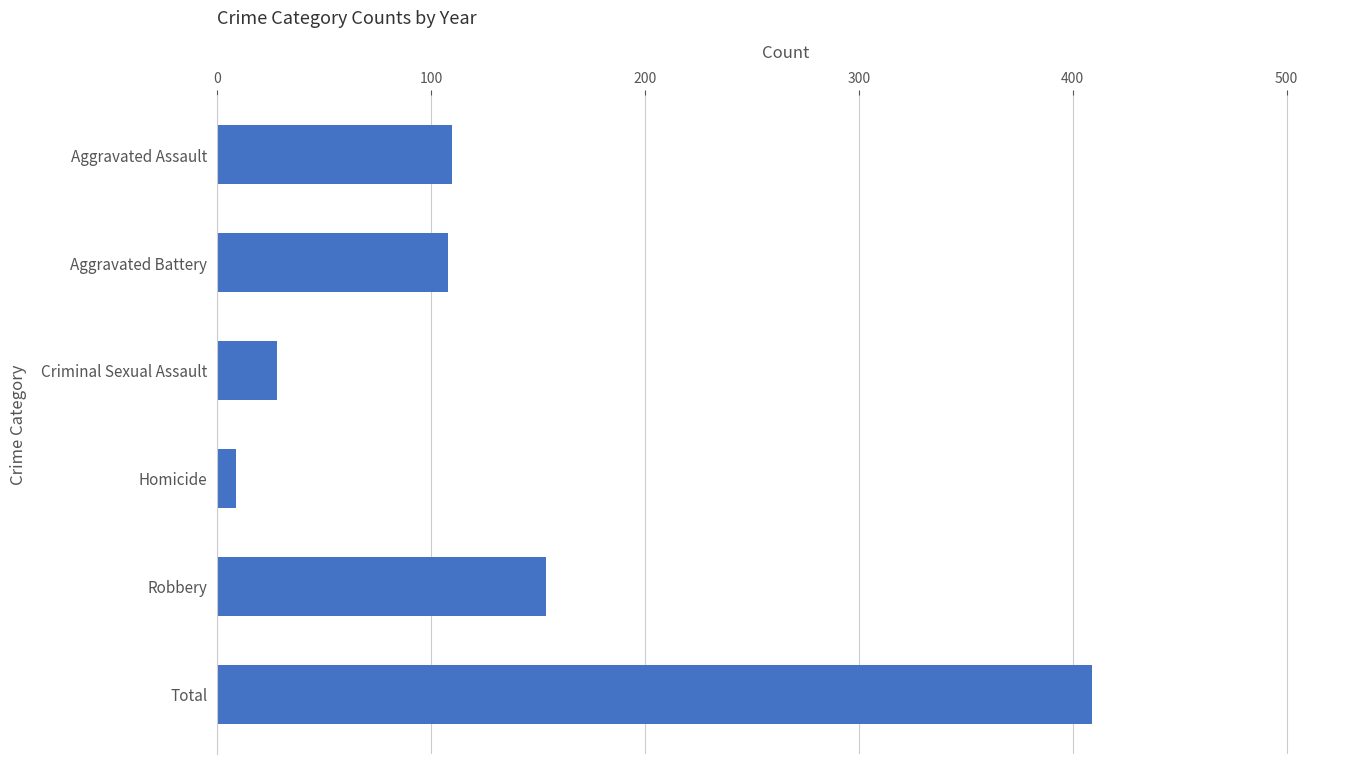

What is the label of the 6th bar from the top?

Total